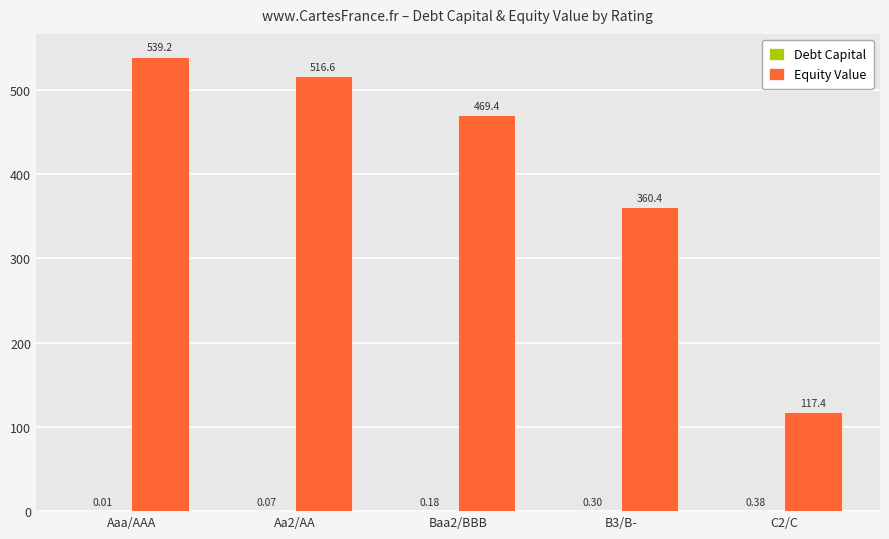

How many data points does each series have?

5